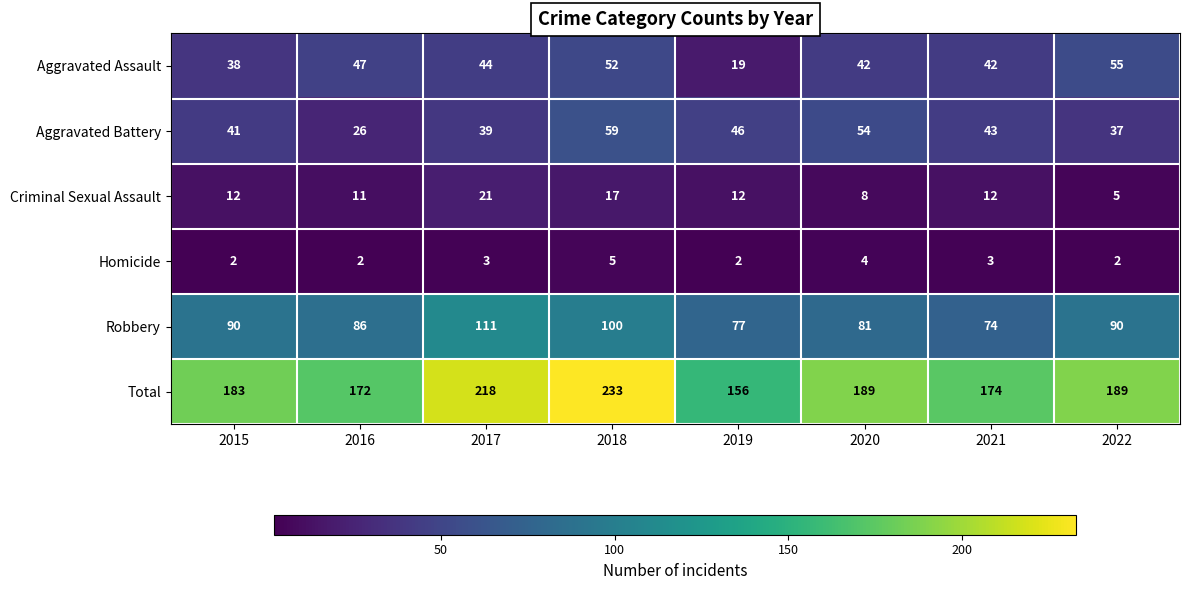

At which category is the sum across all series the highest?

2018